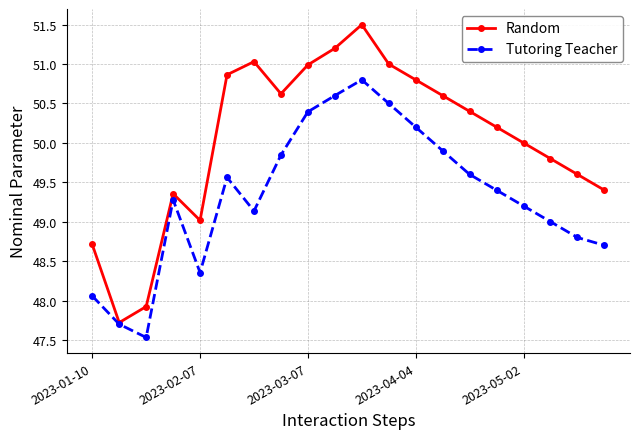

Which series has the largest range (max minus min)?

Random